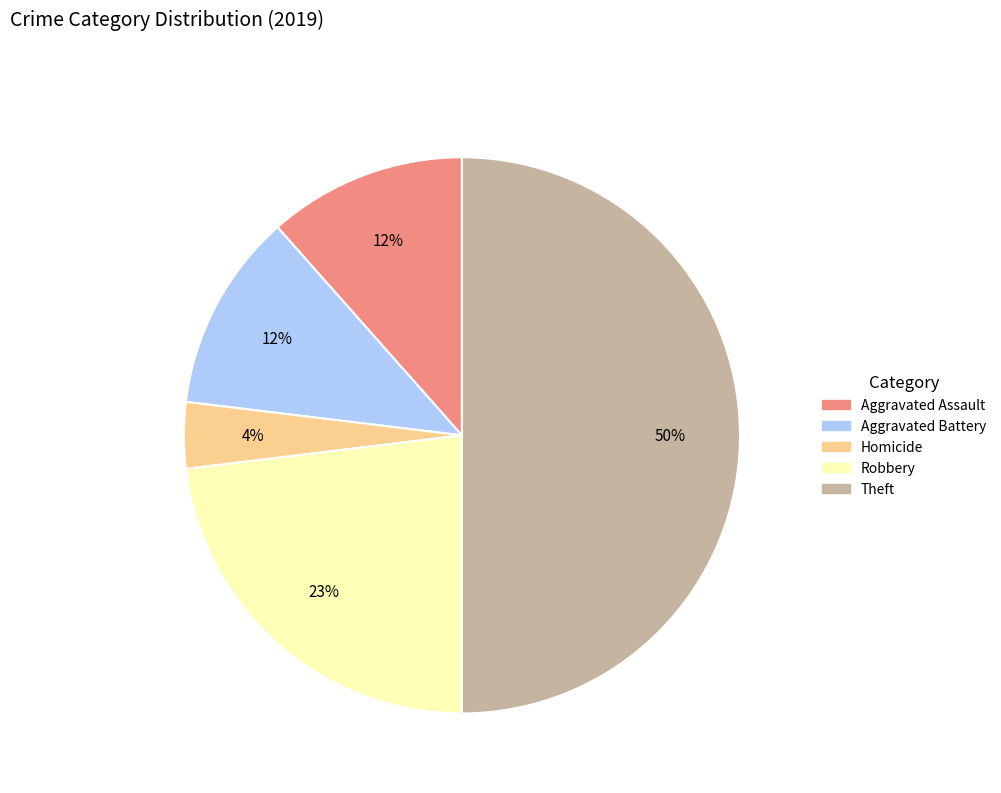

To the nearest percent, what is the average slice percentage?

20%